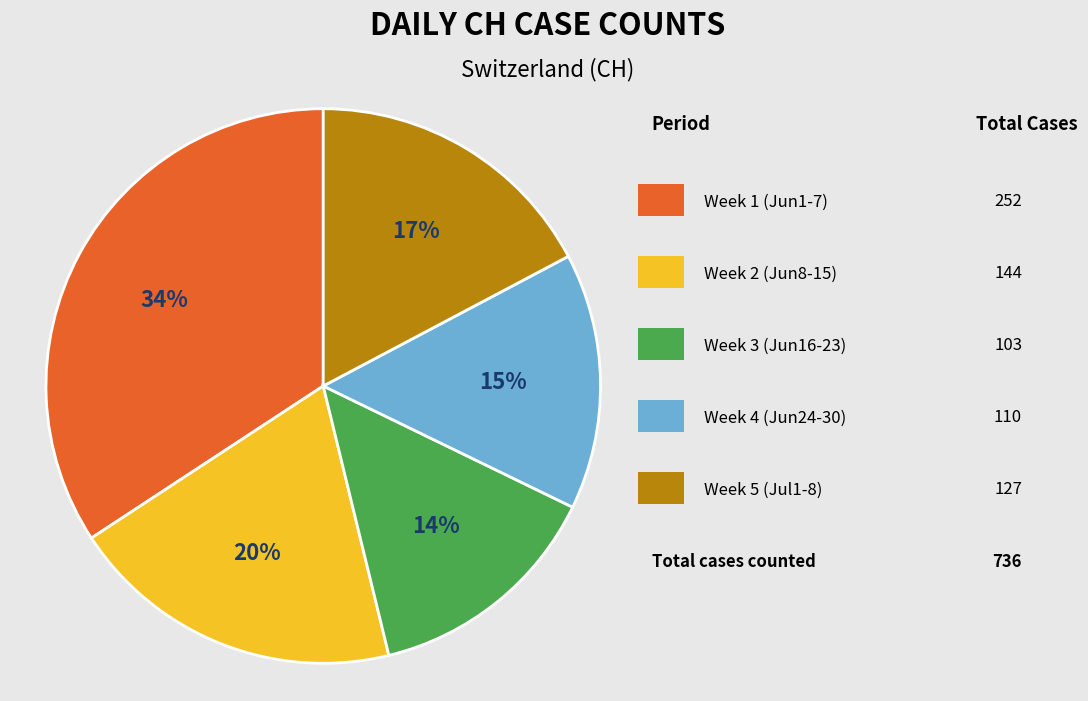

To the nearest percent, what is the difference between the largest and smallest slice percentages?

20%